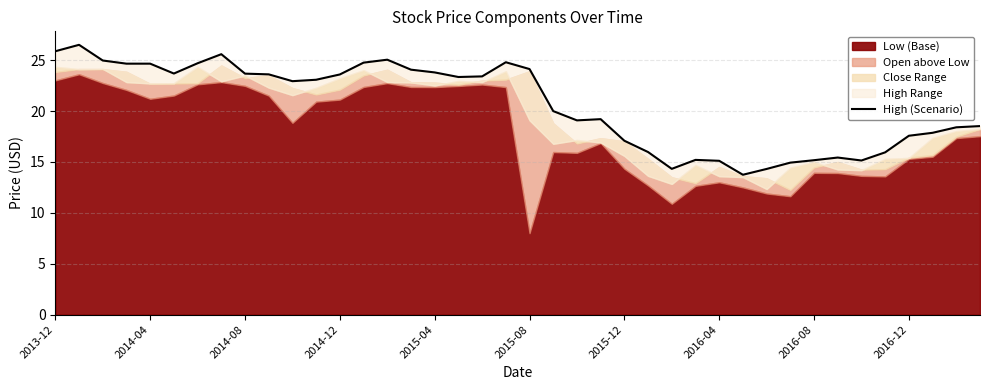

Approximately how many times larger is the value at 29 compared to 2016-12?

0.6